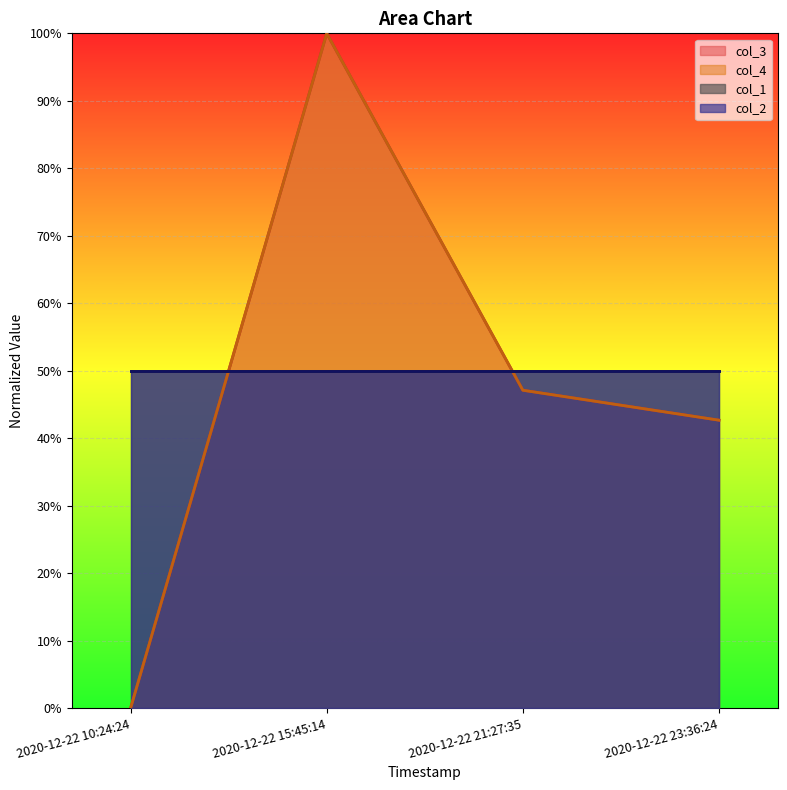

What position from the left is 2020-12-22 10:24:24?

1